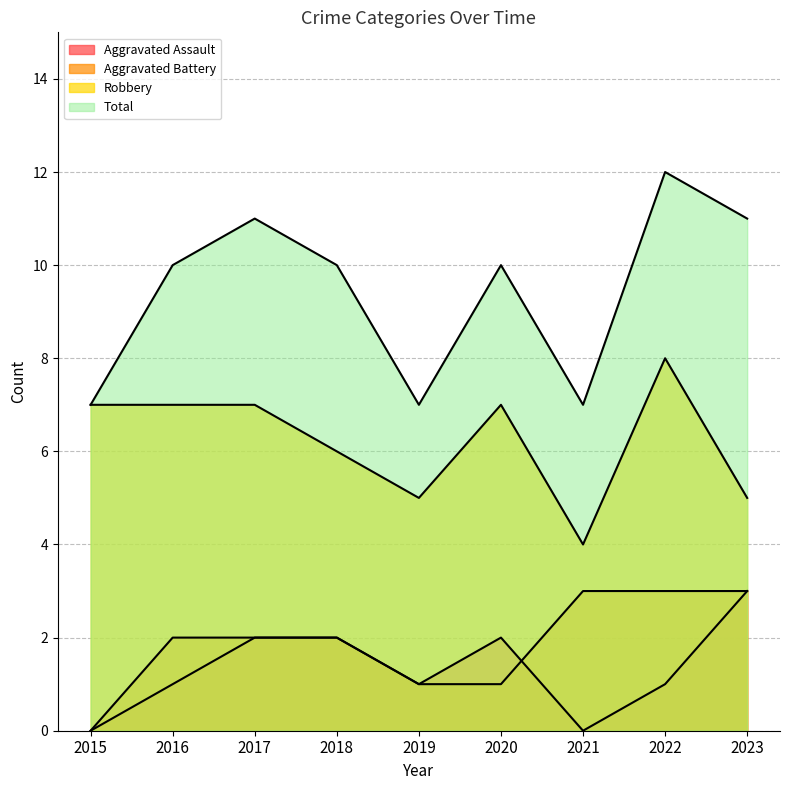

How many lines are shown in the chart?

4